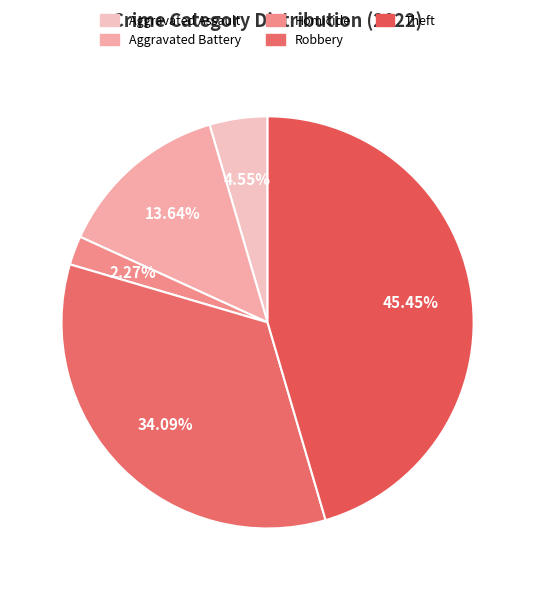

How many segments does this pie chart have?

5